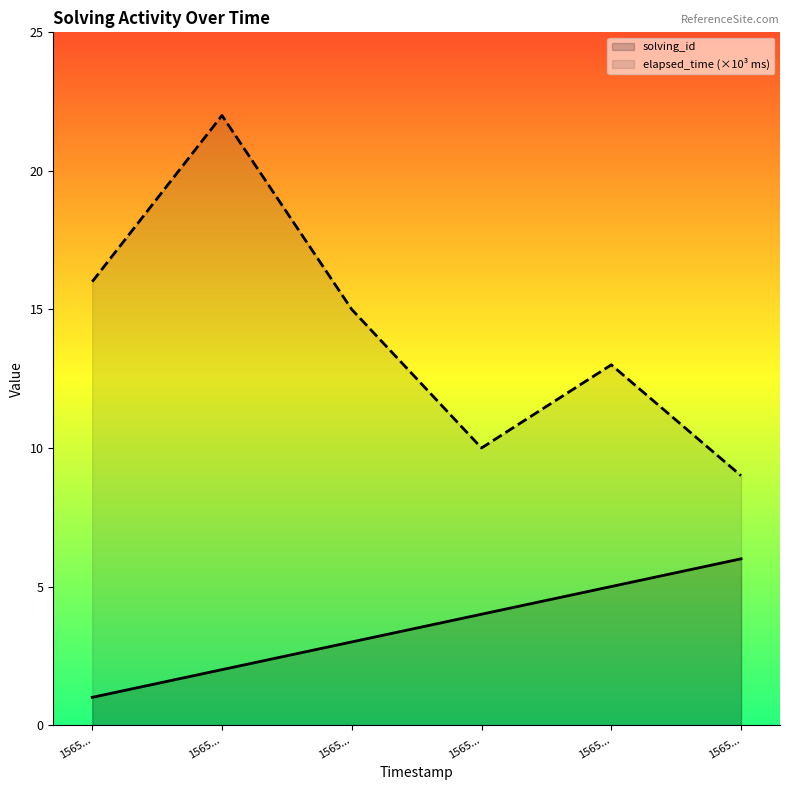

How many interior local valleys does the elapsed_time (×10³ ms) series have?

1